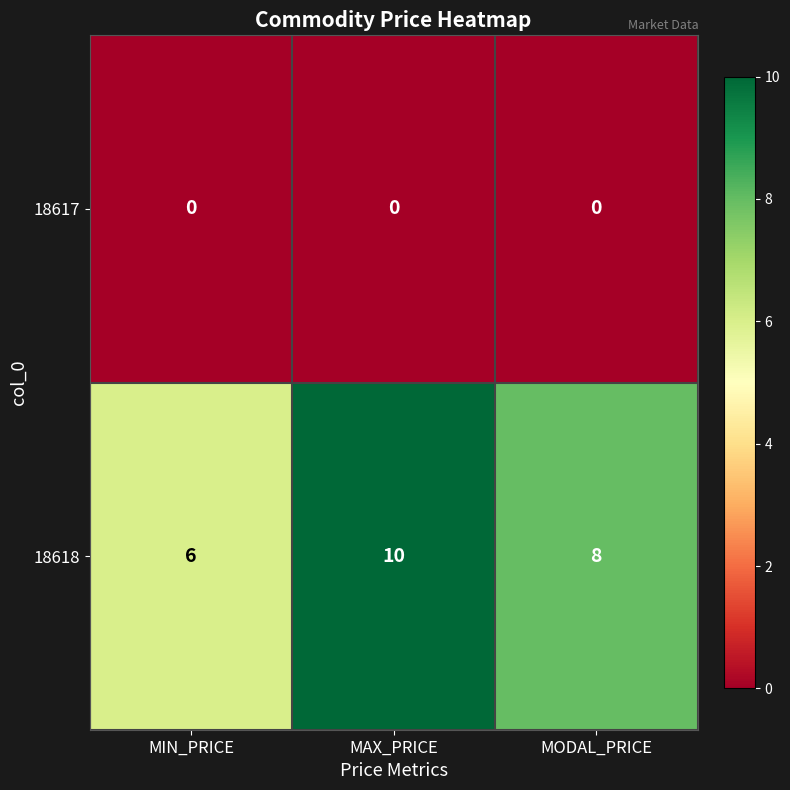

Which series has the largest total across all categories?

18618